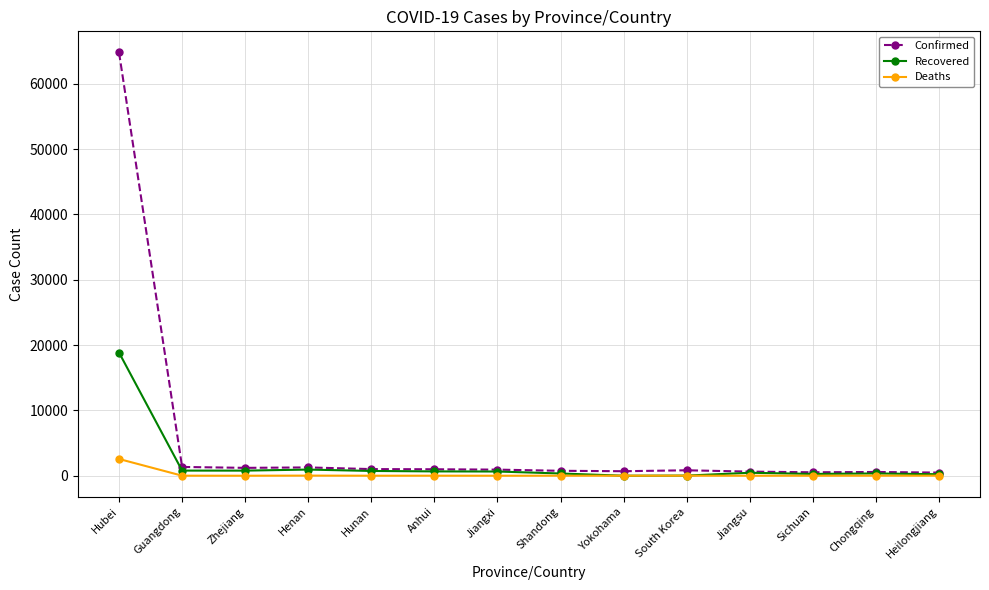

What is the average value of the Recovered series?

1791